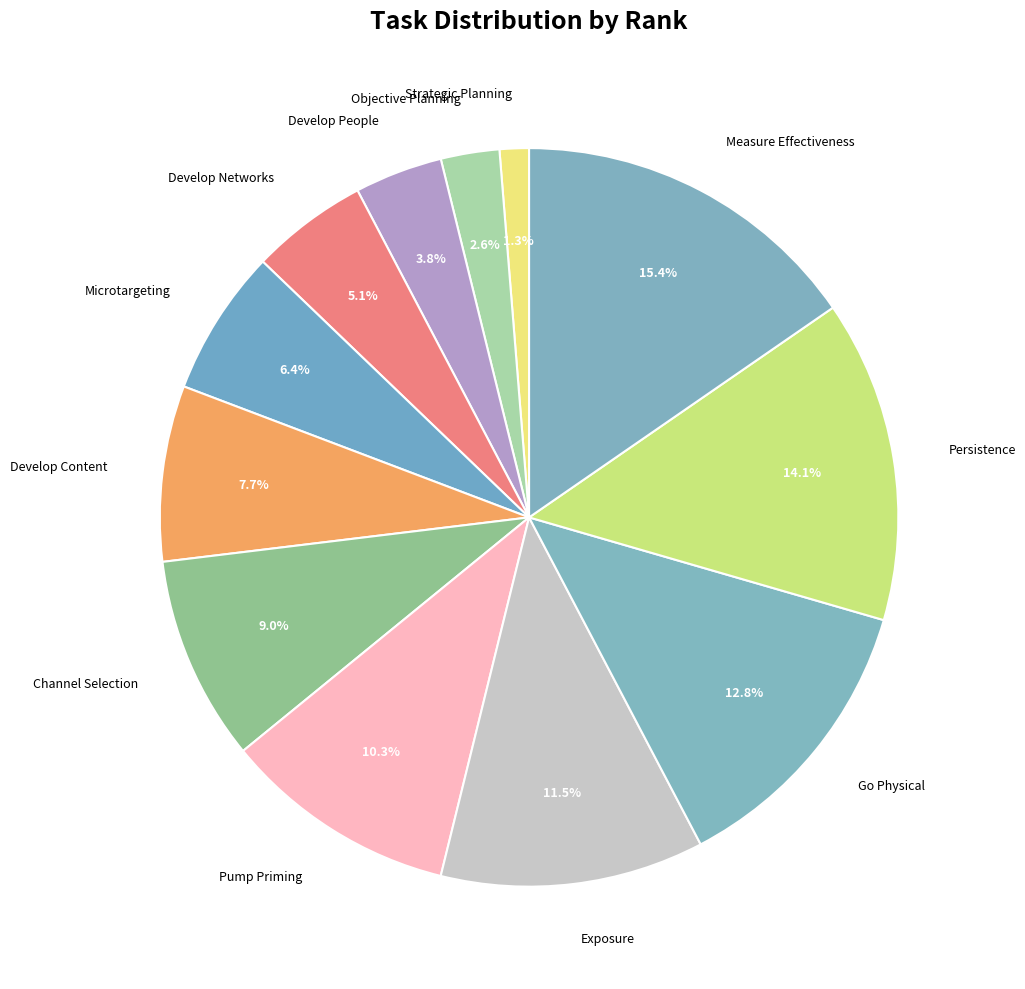

How many slices are in this pie chart?

12